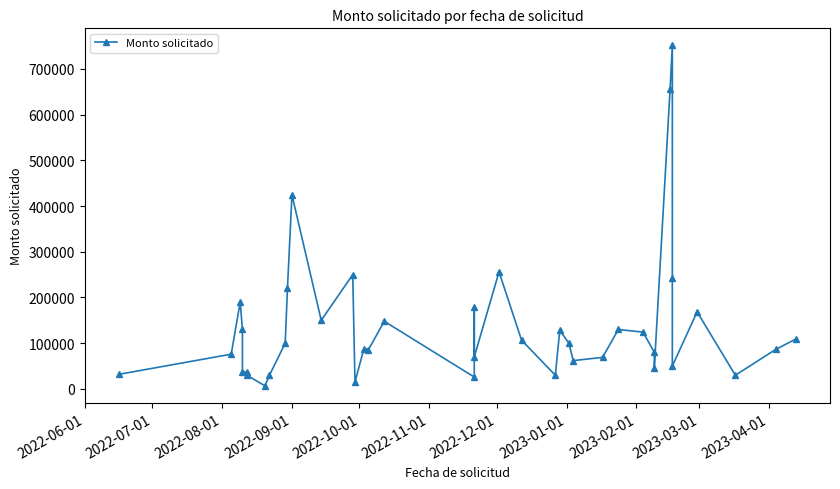

What is the difference between the maximum and minimum values?

744377.1